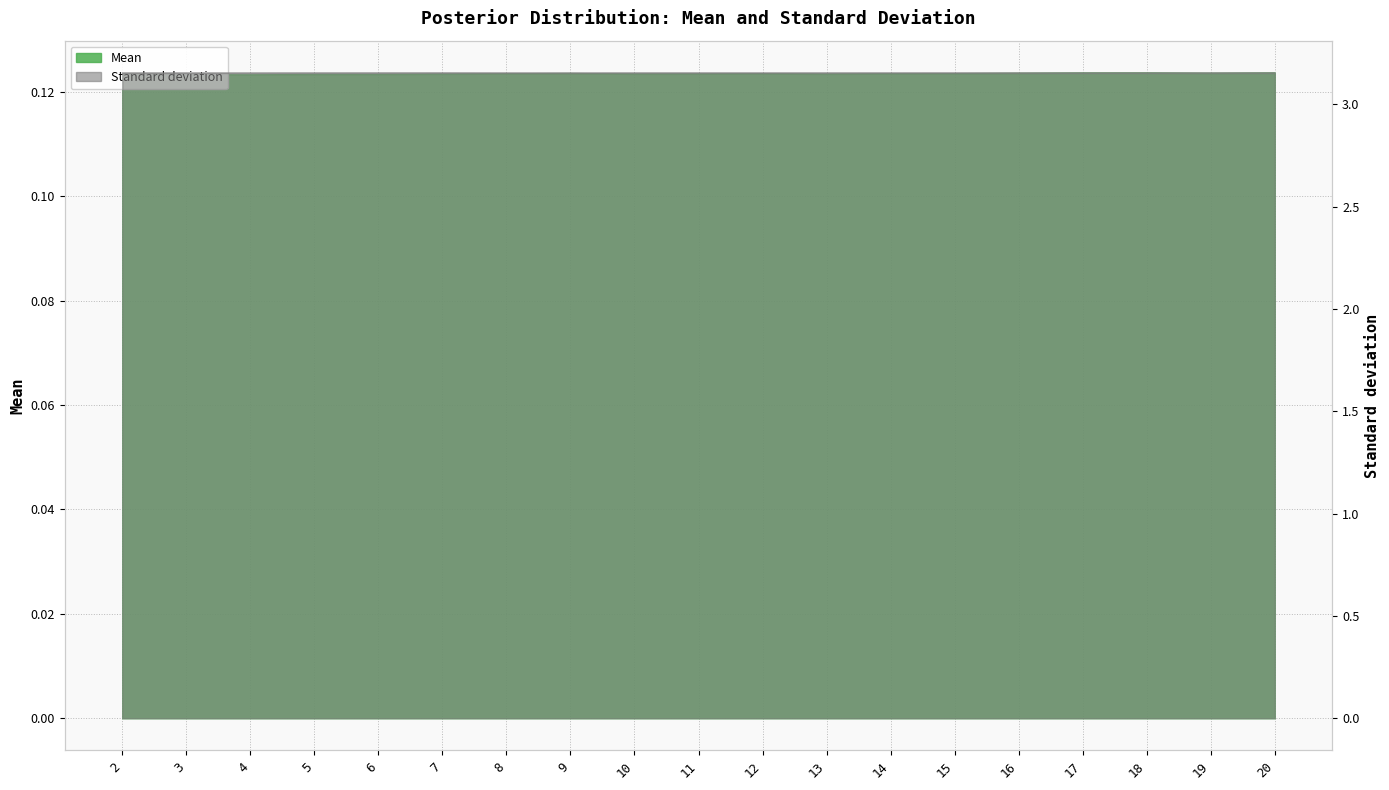

Which label corresponds to the smallest value in the chart?

4